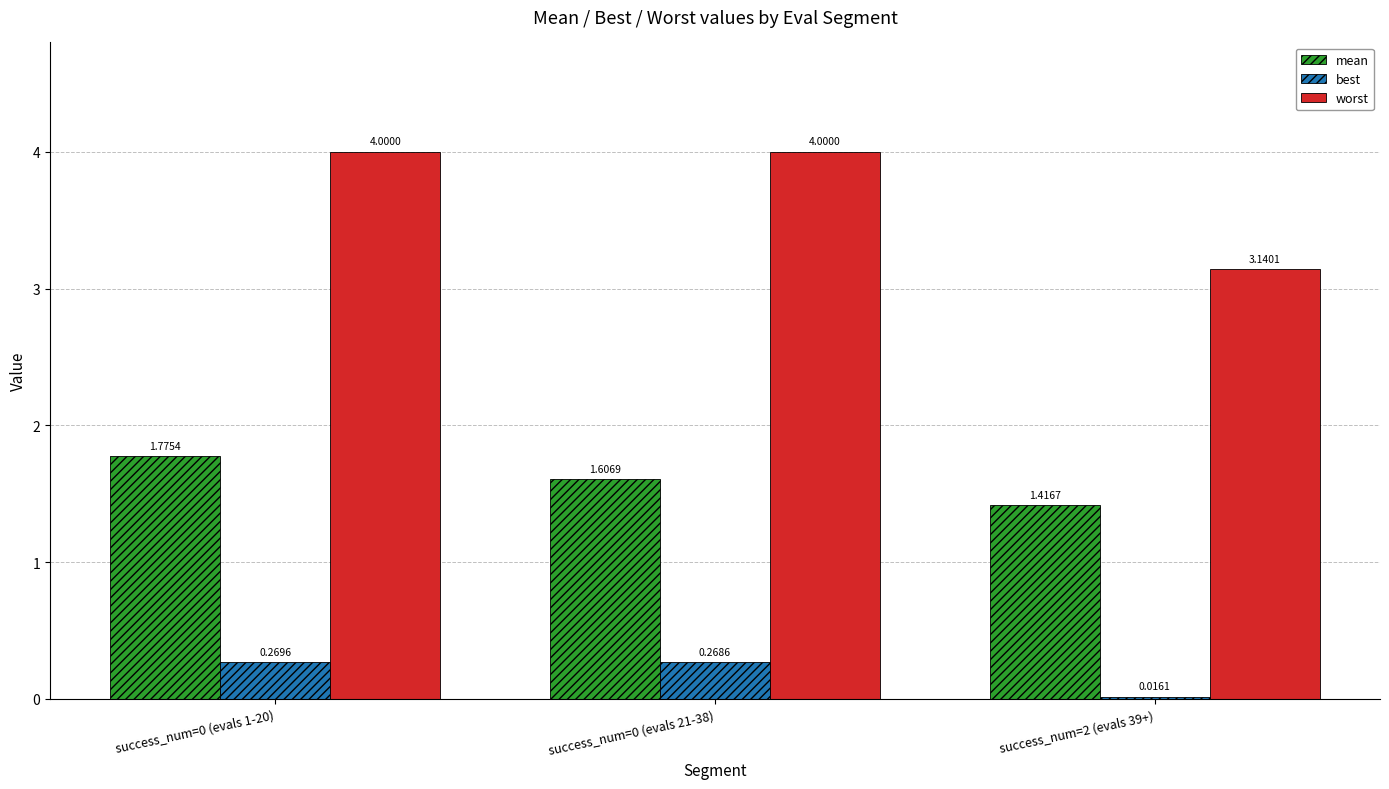

List the series in order of their peak value, highest first.

worst, mean, best